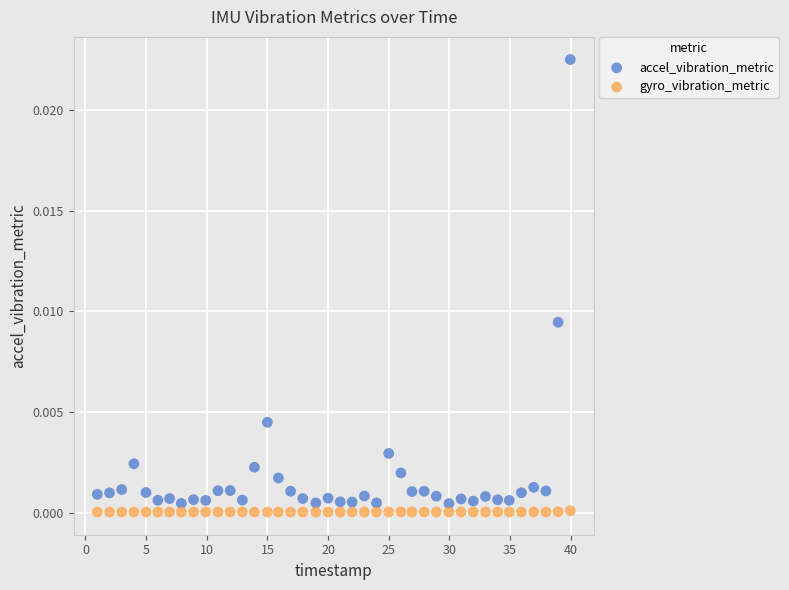

Which series contains the lowest Y value?

gyro_vibration_metric